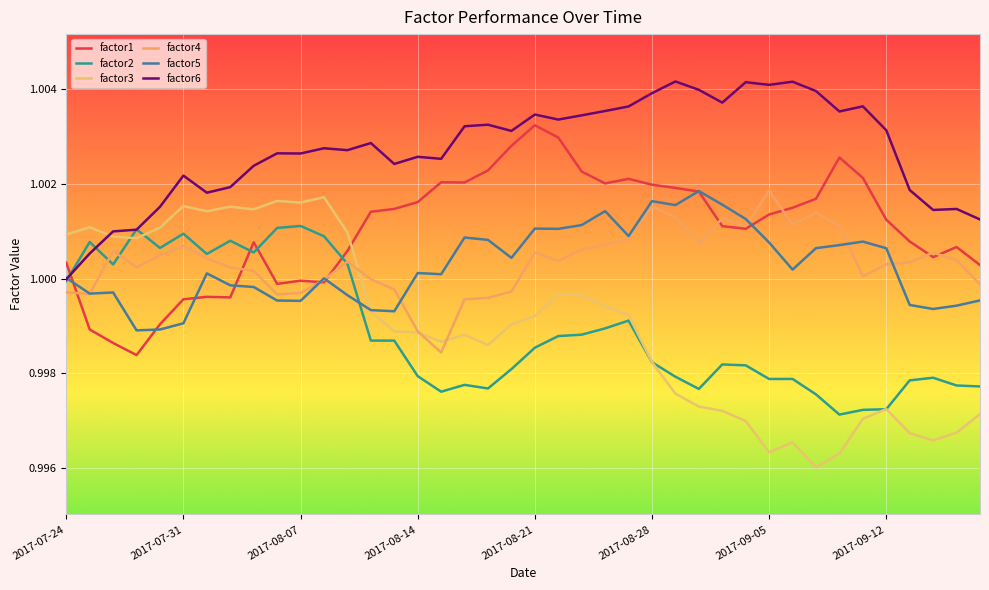

Where does the factor5 series first go above 1?

2017-07-24